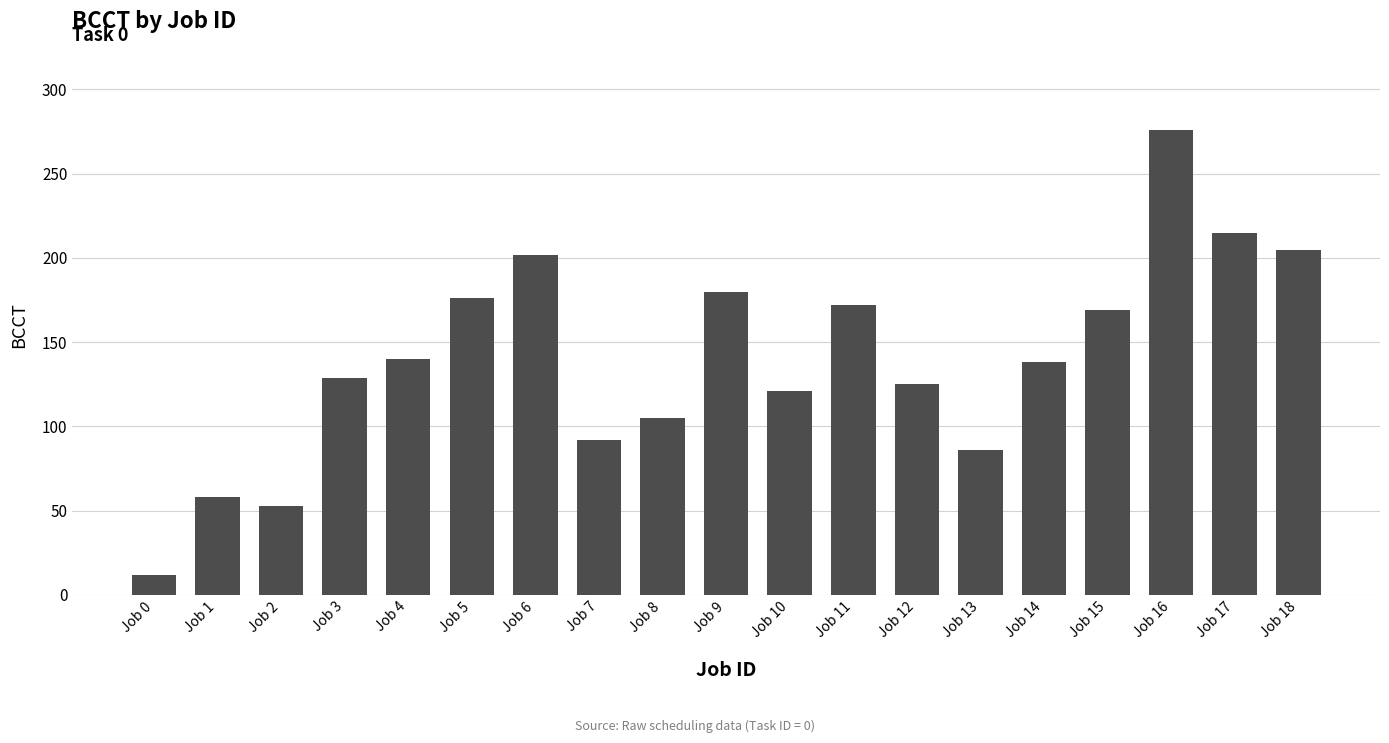

At which category does the chart reach its peak across all series?

Job 16